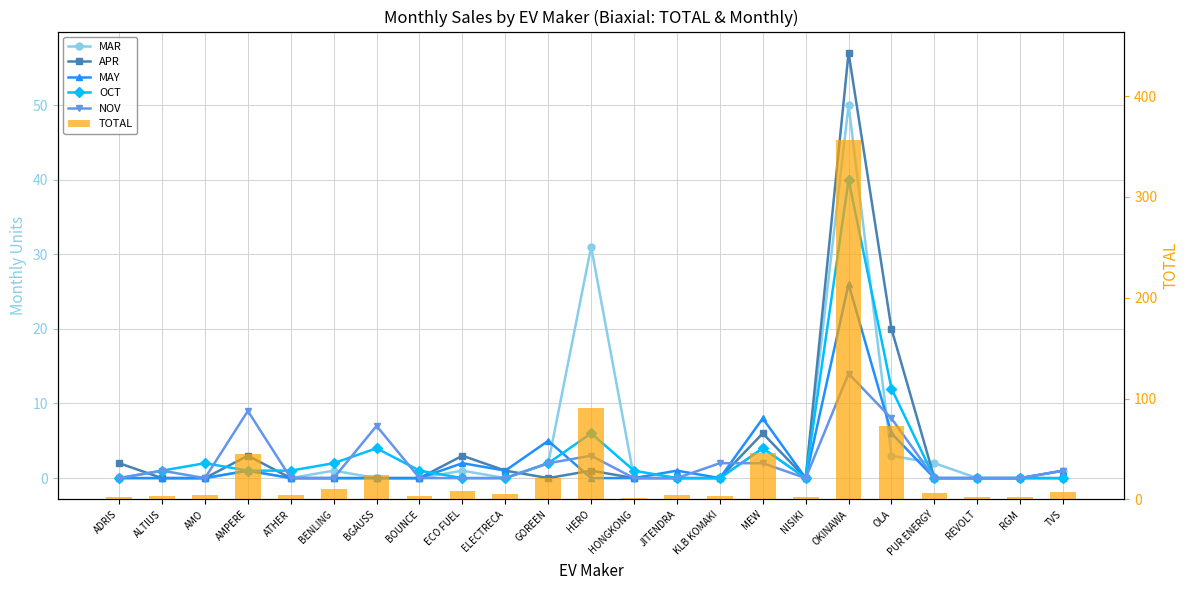

What is the average value of the TOTAL series?

31